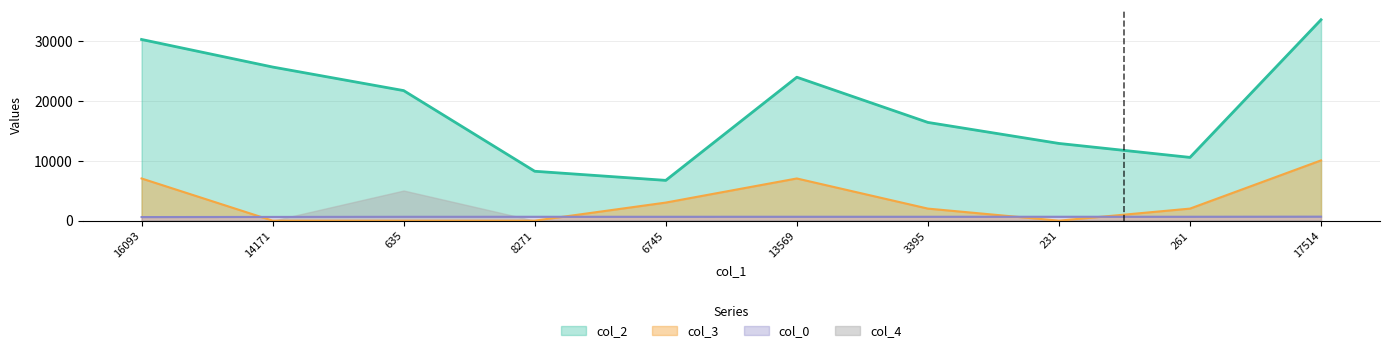

The col_3 series shows 7063.3 at 16093. True or false?

True